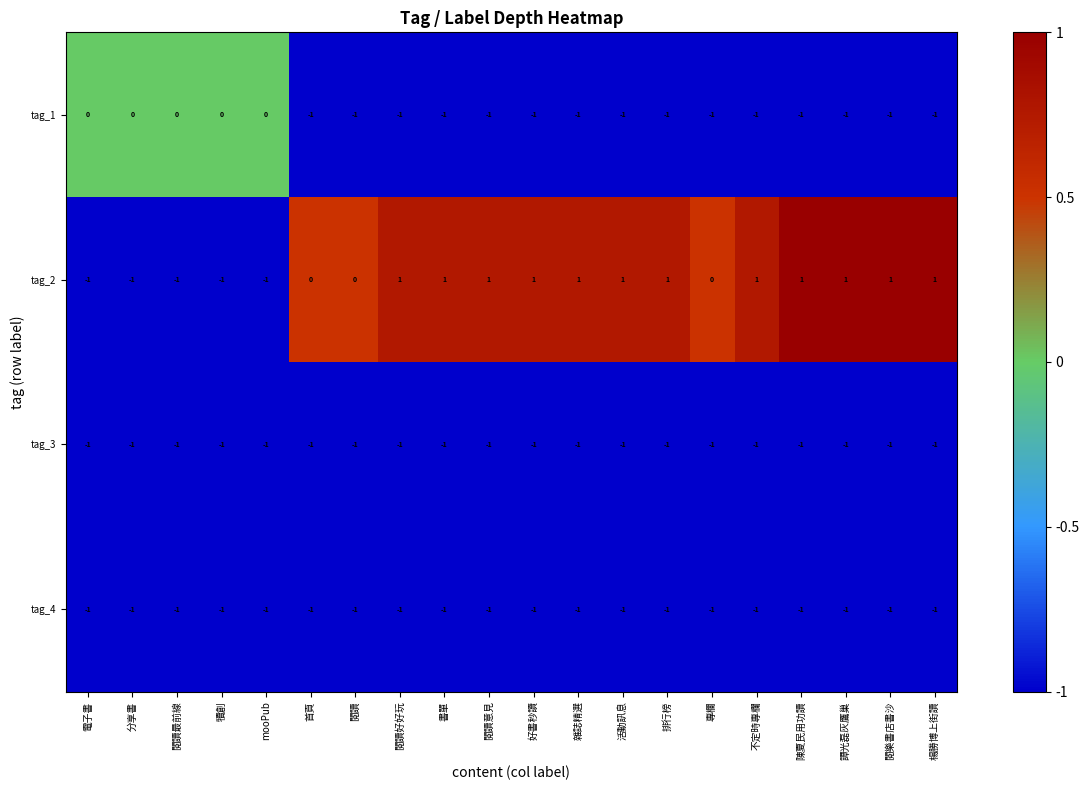

Which series has the largest total across all categories?

tag_2